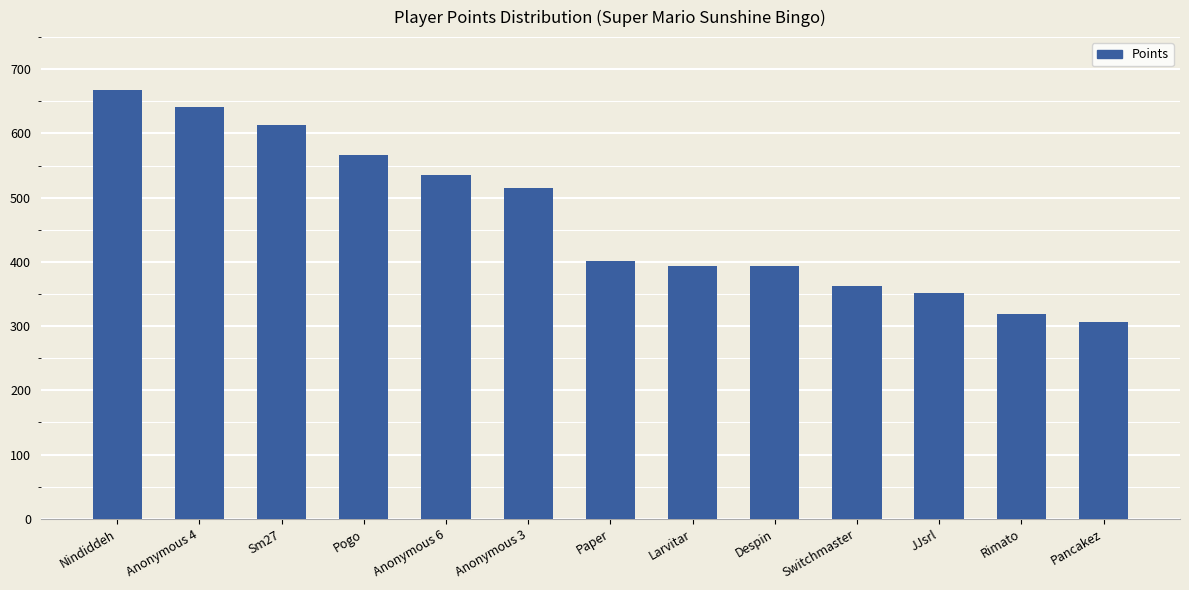

What is the difference between the maximum and minimum values?

360